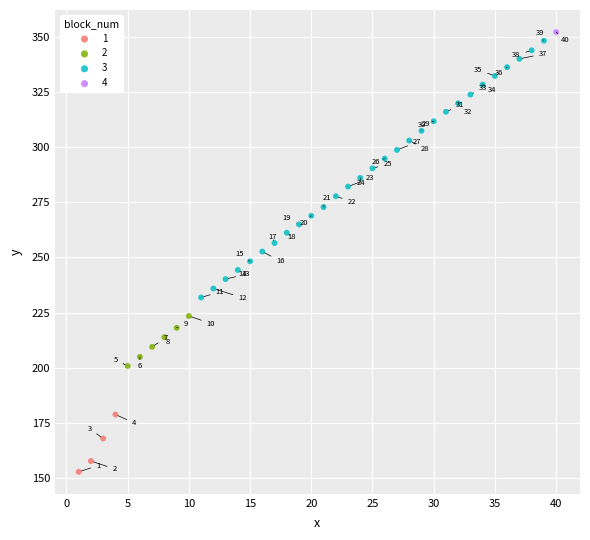

What are all the series names shown in the legend?

1, 2, 3, 4